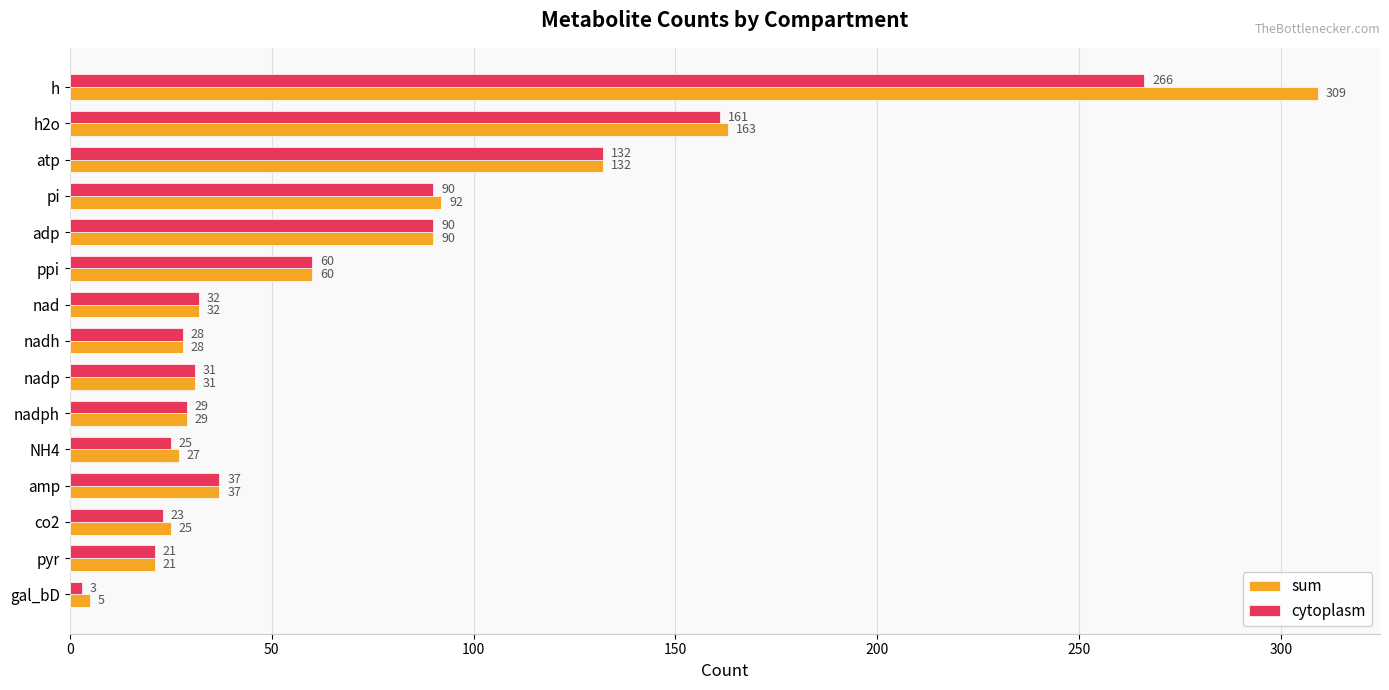

What is the sum of the sum values at h and nadh?

337